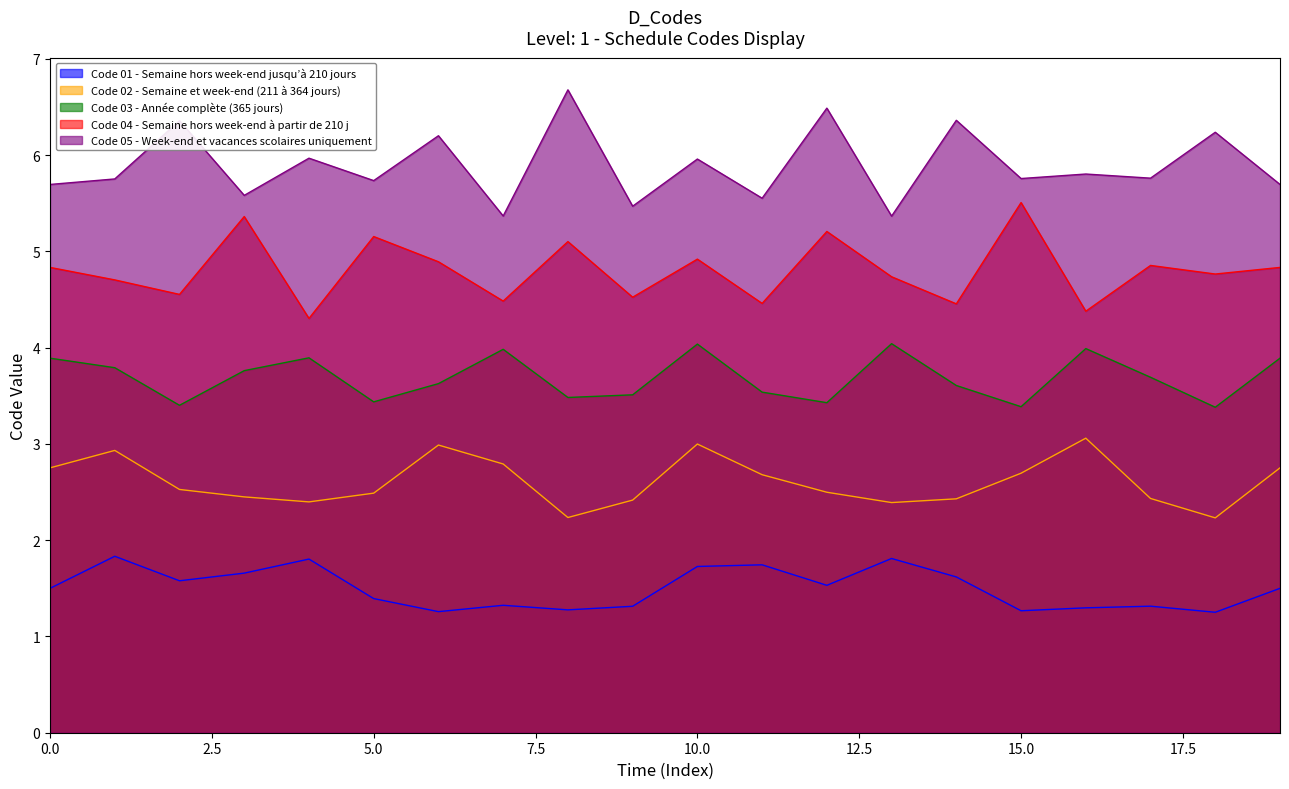

What is the difference between the maximum and minimum values in the Code 01 - Semaine hors week-end jusqu’à 210 jours series?

0.6